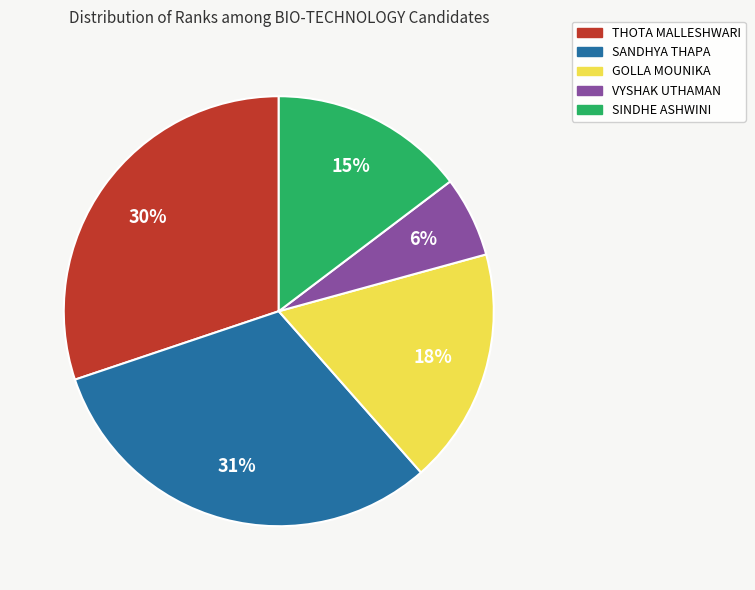

Rank the categories by value from highest to lowest.

SANDHYA THAPA, THOTA MALLESHWARI, GOLLA MOUNIKA, SINDHE ASHWINI, VYSHAK UTHAMAN